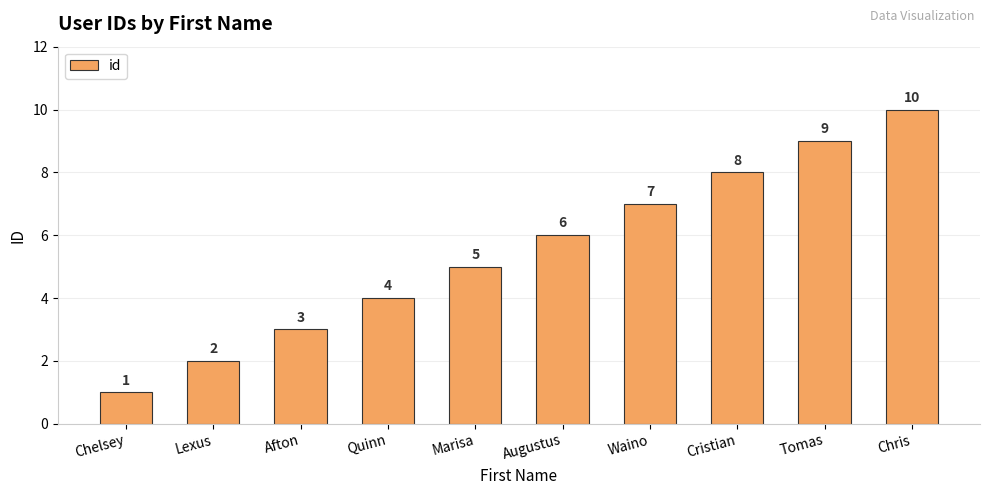

How many bars are there in total?

10